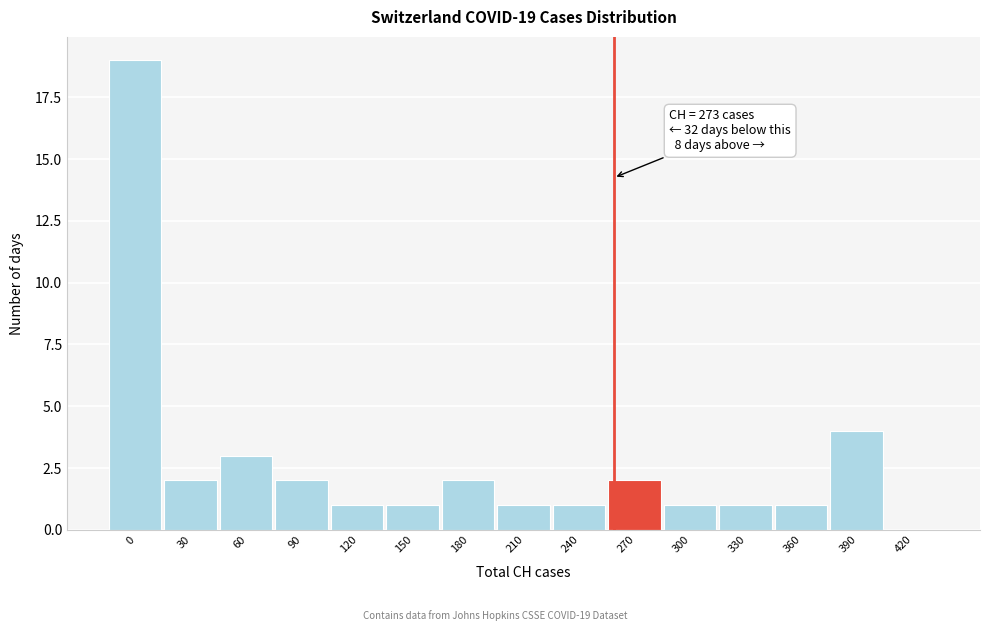

Reading right to left, extract all data points from this chart.

420=0	390=4	360=1	330=1	300=1	270=2	240=1	210=1	180=2	150=1	120=1	90=2	60=3	30=2	0=19